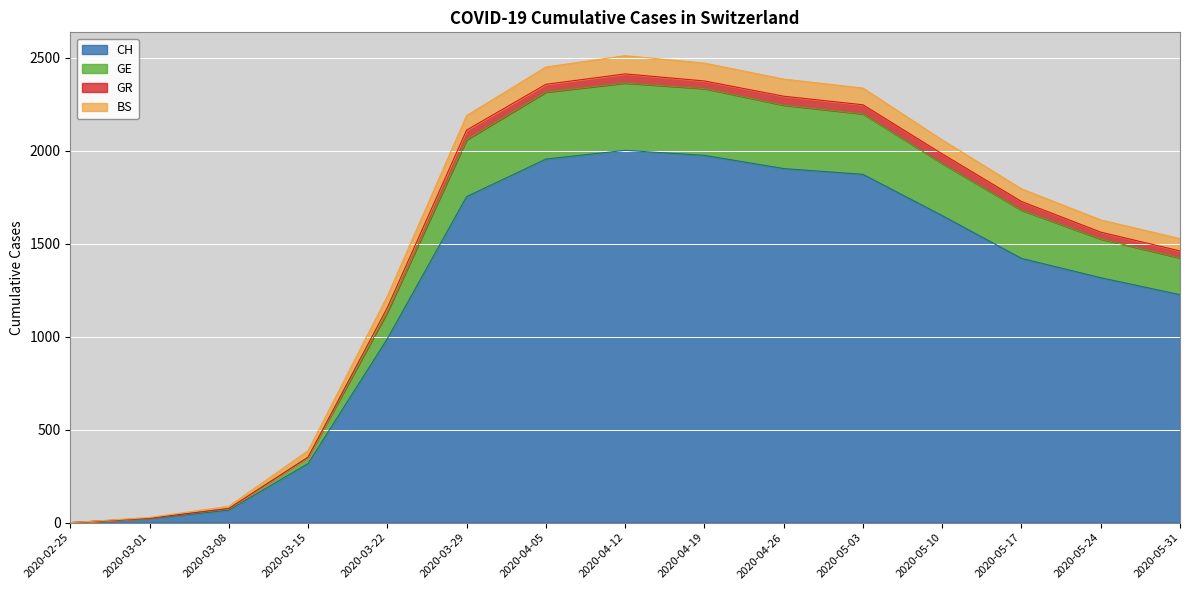

The CH series shows -659 at 2020-02-25. True or false?

False